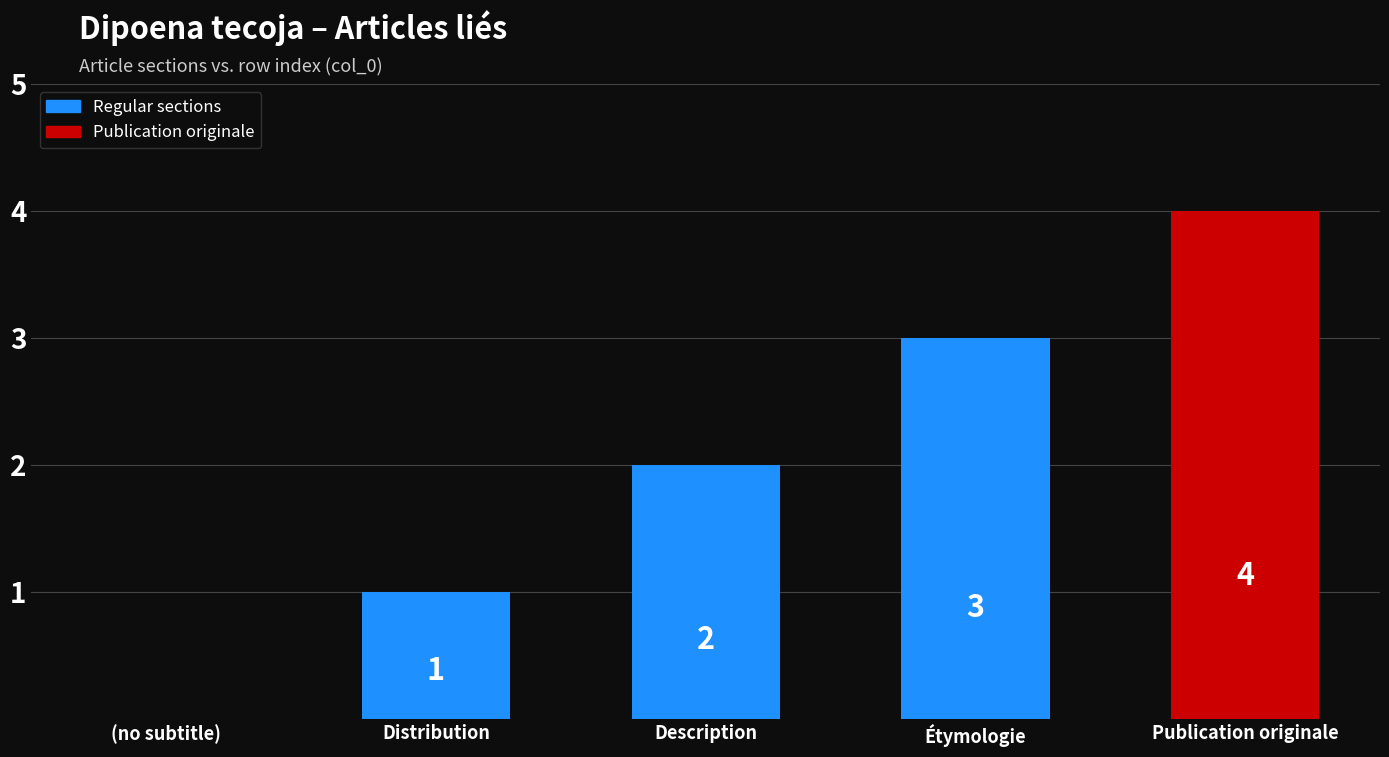

What is the difference between the maximum and minimum values?

4